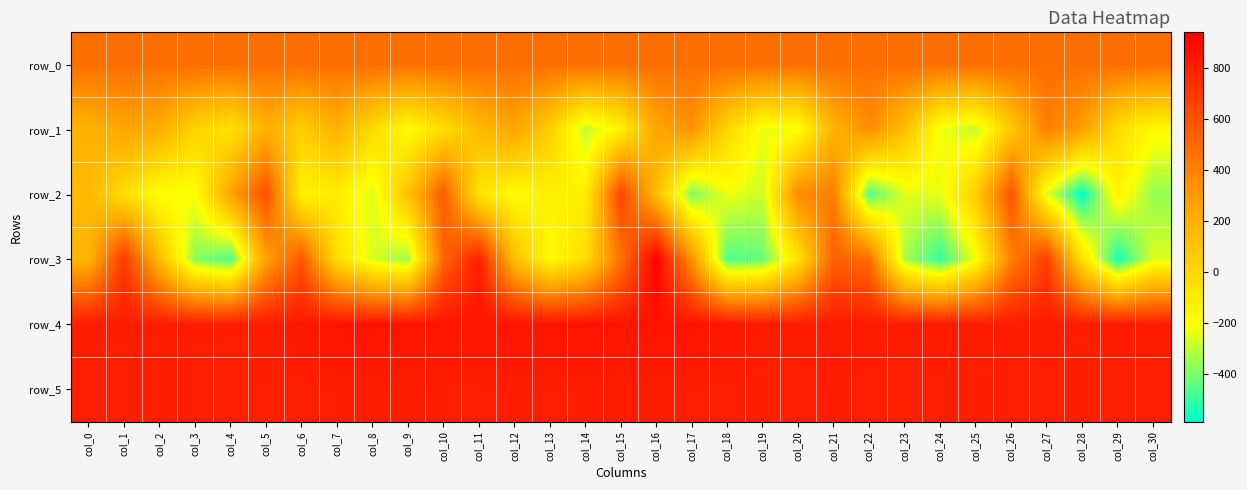

Reading left to right, transcribe all the data shown in this chart.

row_0: 476.4	476.5	476.5	476.5	476.6	476.6	476.7	476.7	476.8	476.9	476.9	476.9	476.9	477.1	477.1	477.1	477.2	477.2	477.2	477.3	477.3	477.4	477.4	477.5	477.5	477.6	477.6	477.7	477.7	477.8	477.8
row_1: 178.0	248.0	206.0	18.0	-63.0	188.0	46.0	188.0	-28.0	-191.0	-37.0	146.0	249.0	40.0	-297.0	-137.0	239.0	330.0	5.0	-236.0	-212.0	176.0	348.0	116.0	-221.0	-292.0	67.0	398.0	280.0	-38.0	-170.0
row_2: 147.0	-39.0	-206.0	-210.0	251.0	613.0	-154.0	-116.0	-256.0	105.0	556.0	-73.0	-191.0	-137.0	-126.0	659.0	132.0	-396.0	-228.0	-280.0	364.0	411.0	-460.0	-253.0	-238.0	47.0	594.0	-244.0	-586.0	-144.0	-361.0
row_3: 171.0	698.0	130.0	-381.0	-469.0	265.0	572.0	-32.0	-267.0	-350.0	515.0	805.0	120.0	-186.0	-29.0	455.0	938.0	328.0	-466.0	-433.0	-56.0	540.0	484.0	-334.0	-514.0	-217.0	404.0	678.0	-51.0	-556.0	-257.0
row_4: 817.0	815.0	814.0	815.0	815.0	816.0	837.0	857.0	860.0	855.0	851.0	849.0	855.0	854.0	861.0	853.0	857.0	861.0	843.0	825.0	816.0	823.0	826.0	821.0	826.0	816.0	817.0	821.0	812.0	822.0	816.0
row_5: 807.0	803.0	801.0	805.0	804.0	800.0	807.0	813.0	814.0	811.0	810.0	809.0	814.0	812.0	813.0	813.0	815.0	810.0	808.0	804.0	806.0	815.0	805.0	799.0	809.0	803.0	804.0	808.0	803.0	806.0	809.0